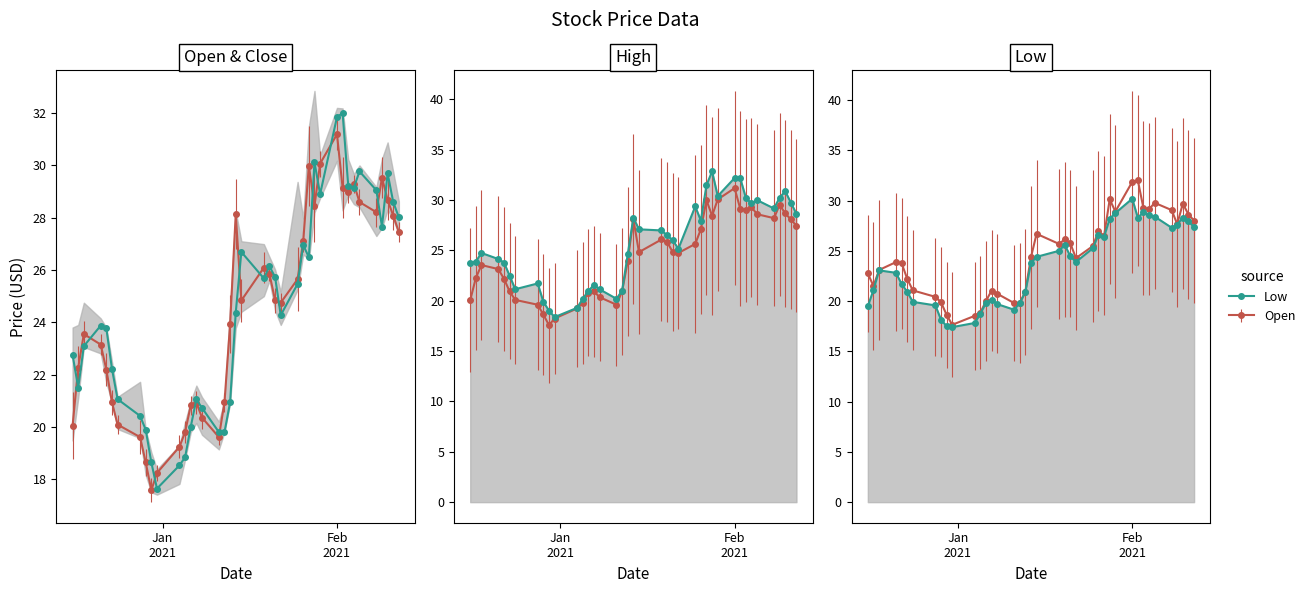

At how many categories does at least one series exceed 19?

39